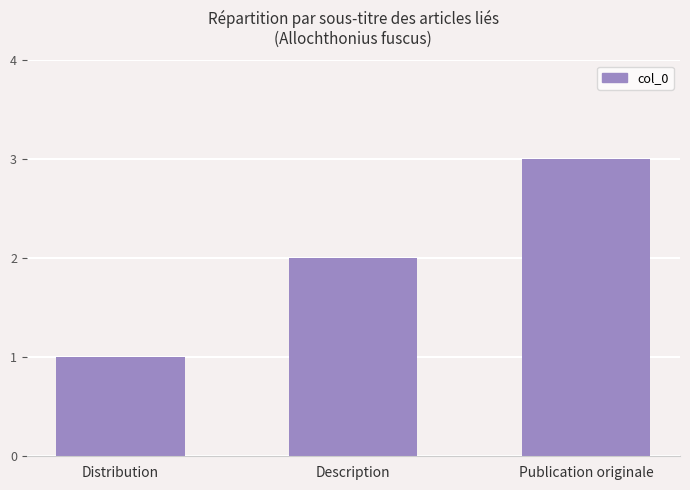

What is the minimum value shown in the chart?

1